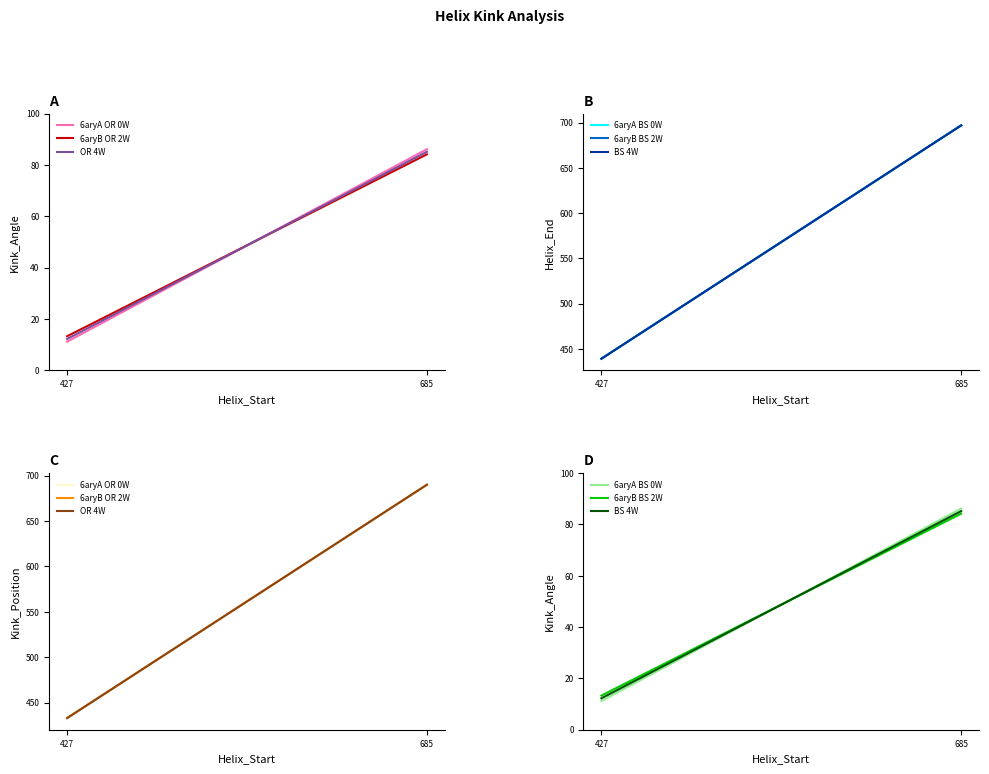

Is the value of 6aryA BS 0W at 427 greater than the value of OR 4W at 427?

No